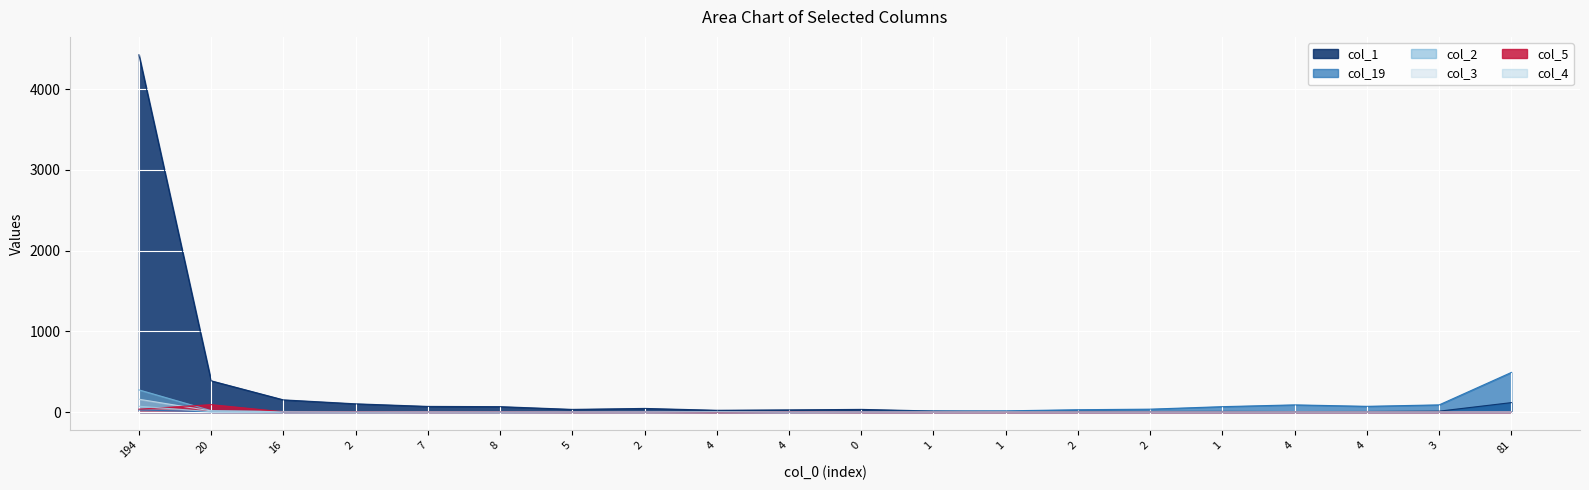

What is the label of the 10th point from the left?

4